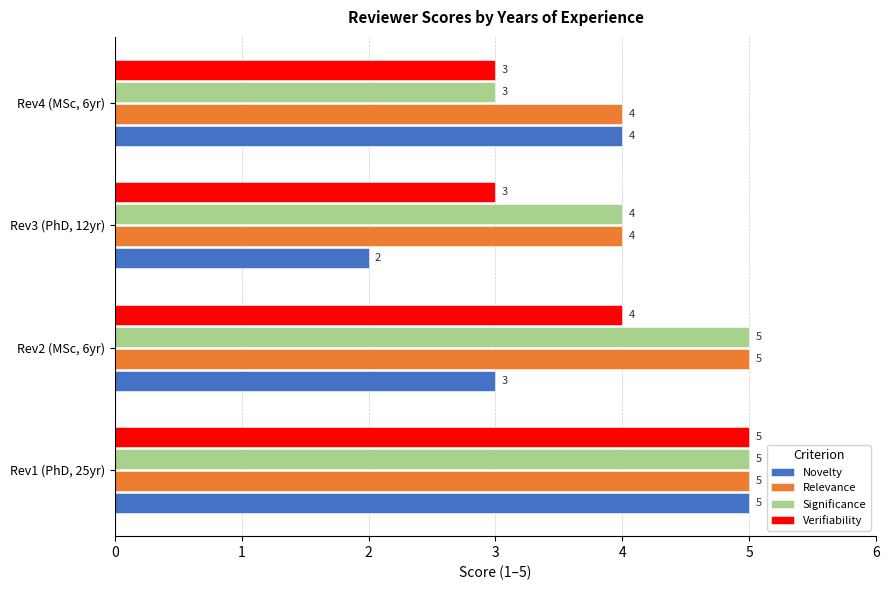

The value of Novelty at Rev1 (PhD, 25yr) is 5. True or false?

True